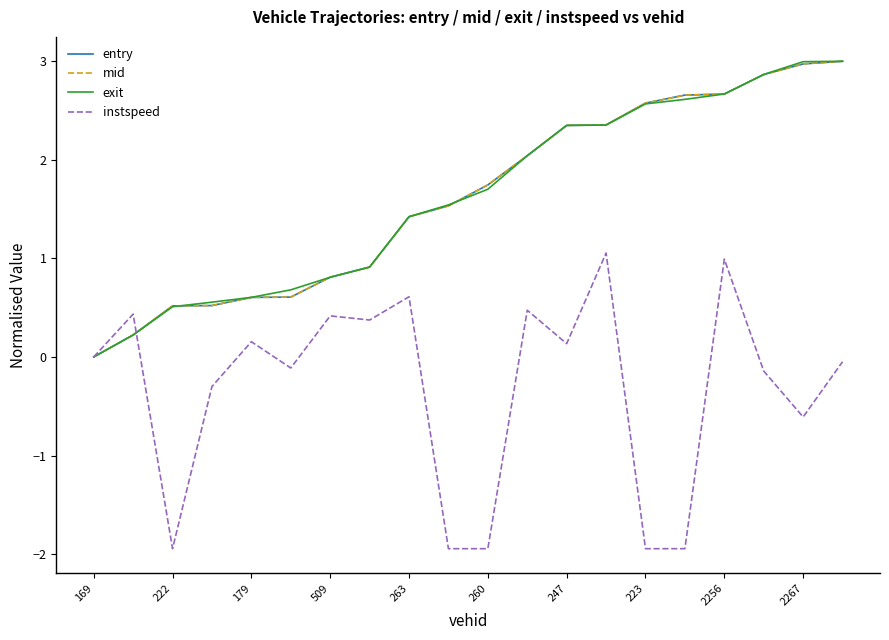

What is the greatest value displayed?

3.0